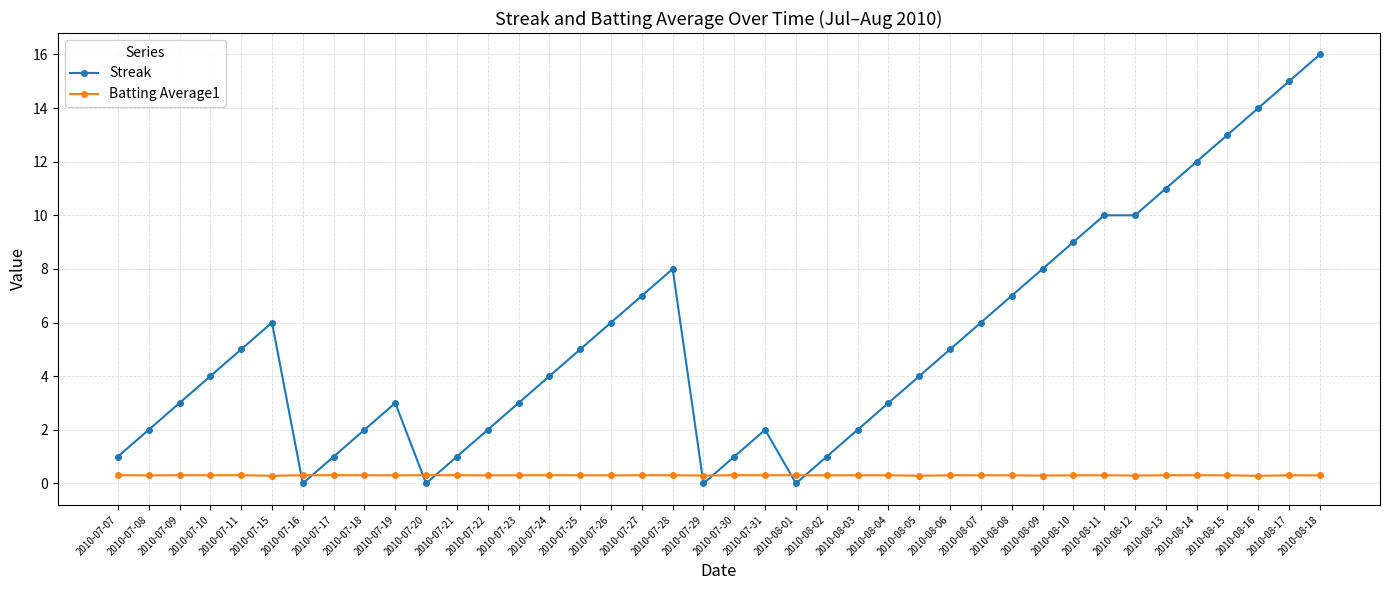

What is the average value of the Batting Average1 series?

0.3